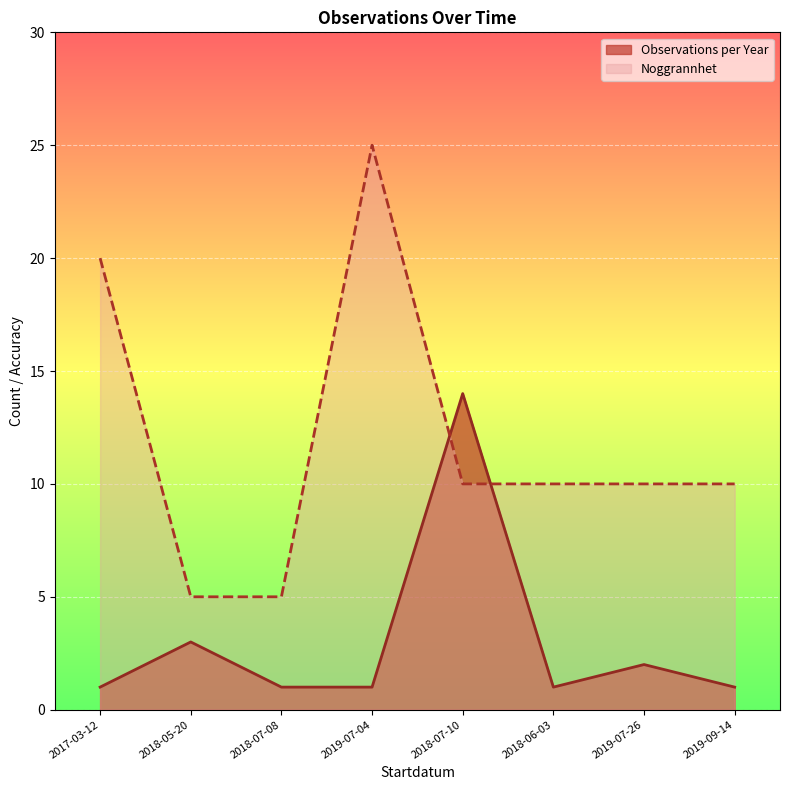

How many intersections are there between Noggrannhet and Observations per Year?

2